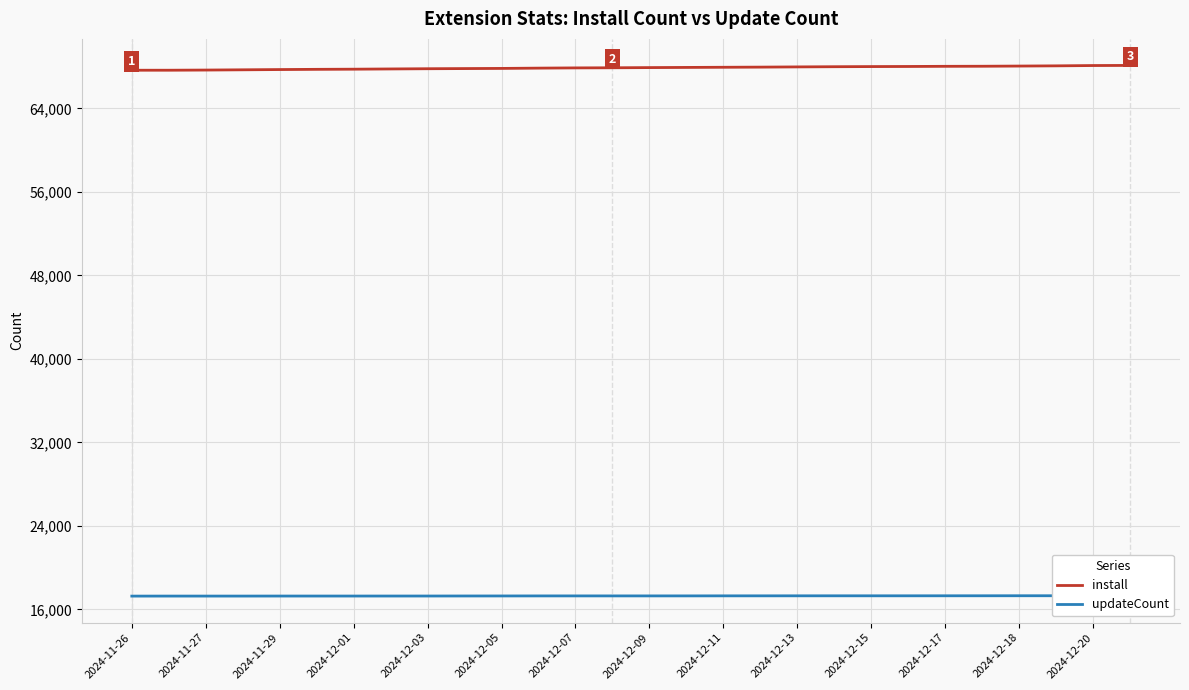

List the series in order of their peak value, highest first.

install, updateCount